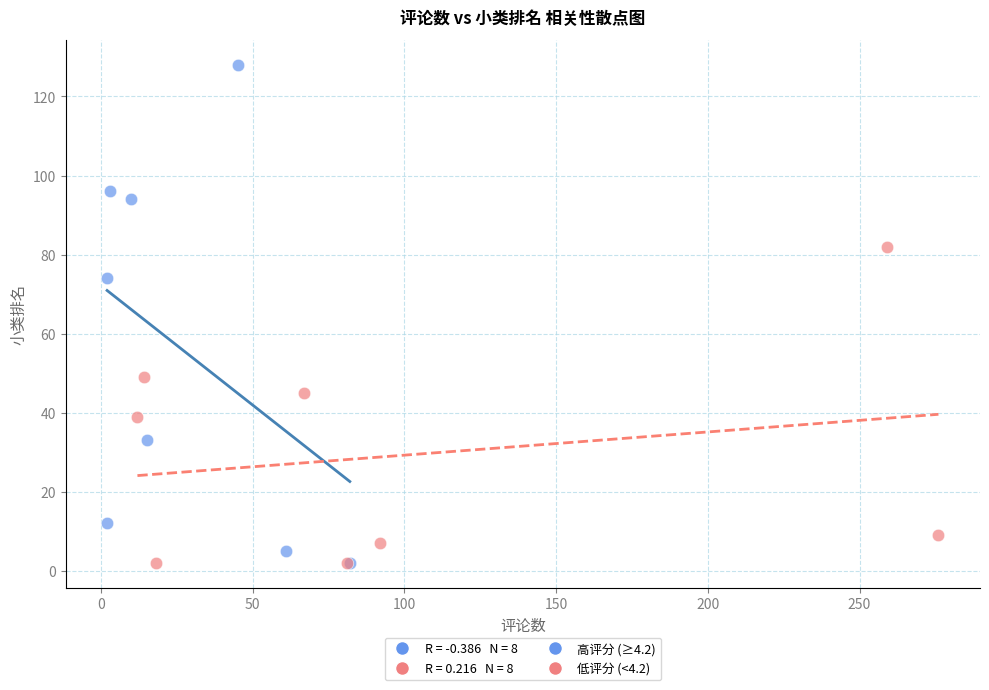

Which series has the widest spread of Y values?

高评分 (≥4.2)